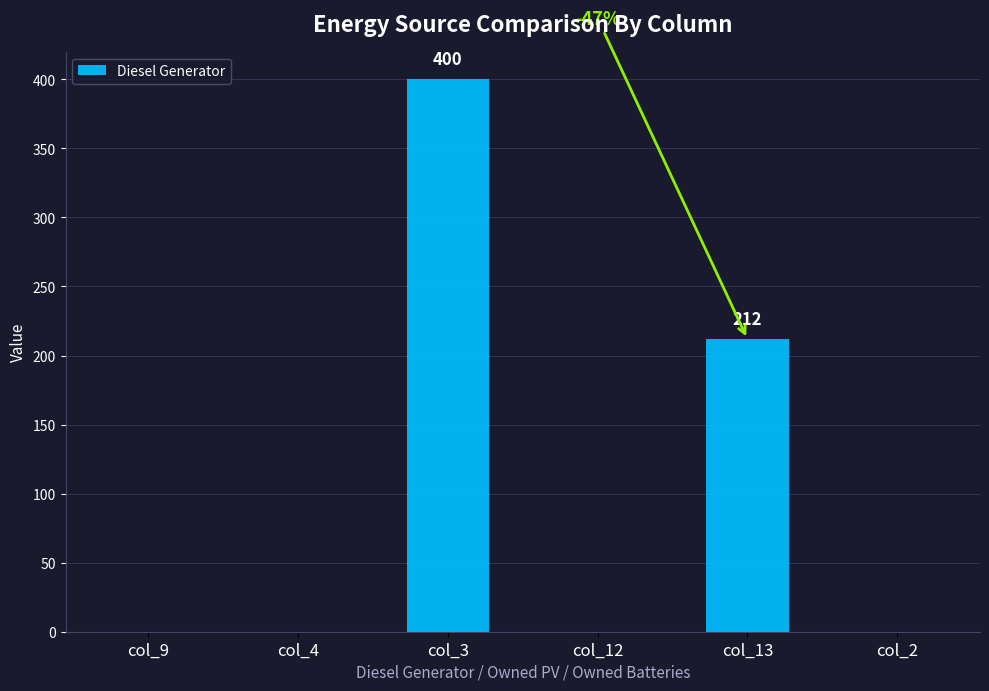

Reading left to right, list all the values displayed in this chart.

0	0	400	0	212	0